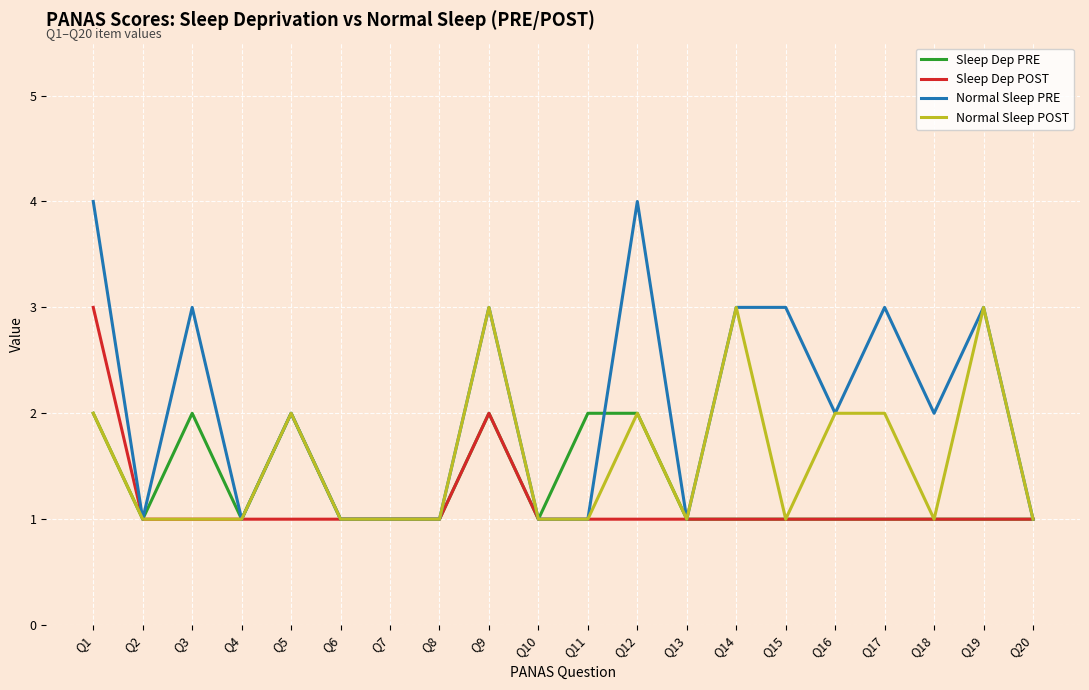

The value of Sleep Dep PRE at Q7 is 1. True or false?

True